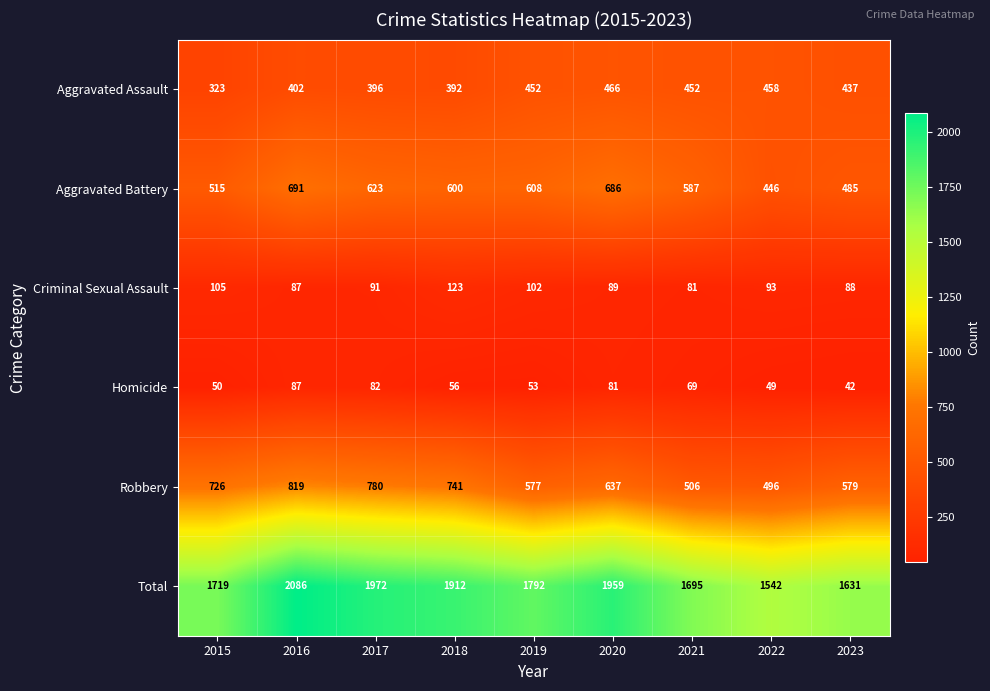

The Total series shows 2295 at 2015. True or false?

False